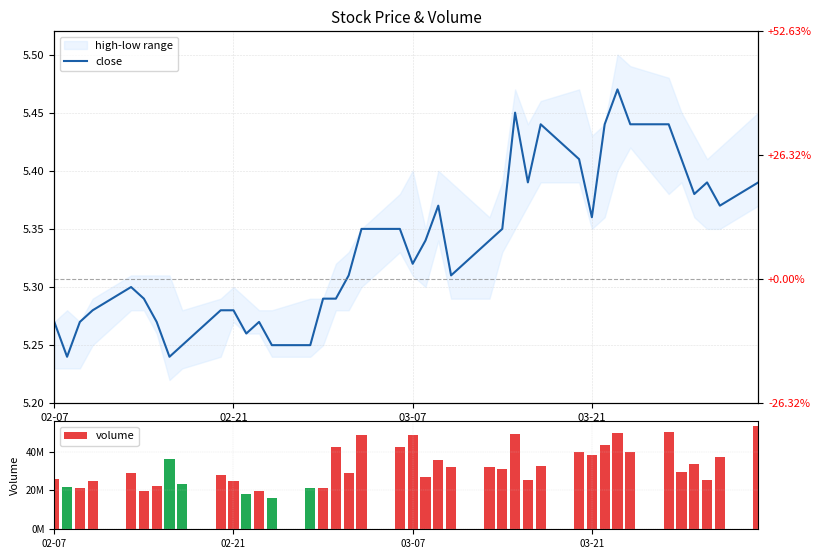

Rank the series by their average value, from highest to lowest.

volume, close